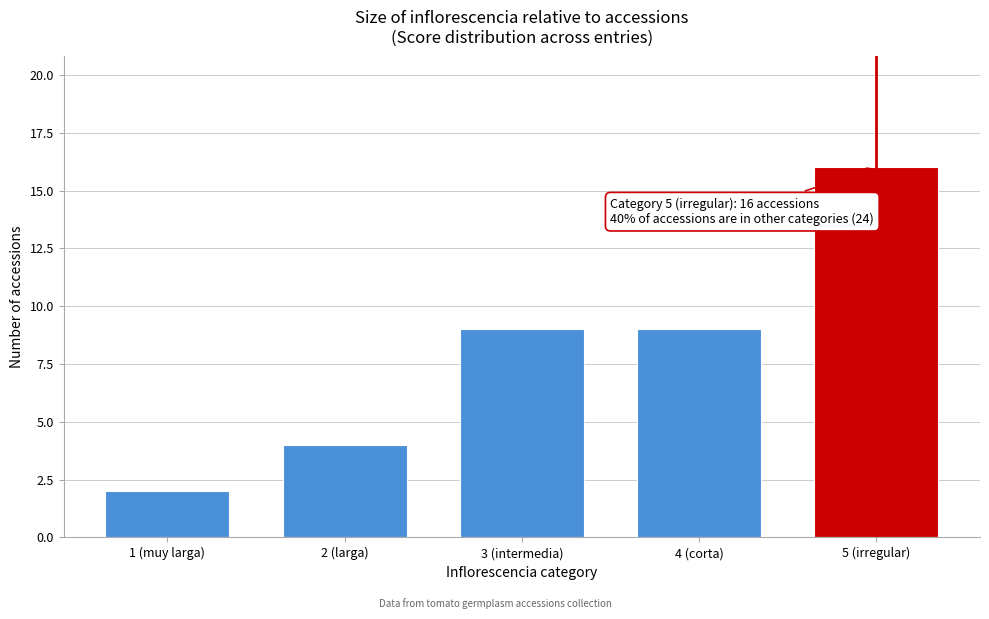

Reading left to right, what are all the values shown in this chart?

1 (muy larga)=2	2 (larga)=4	3 (intermedia)=9	4 (corta)=9	5 (irregular)=16